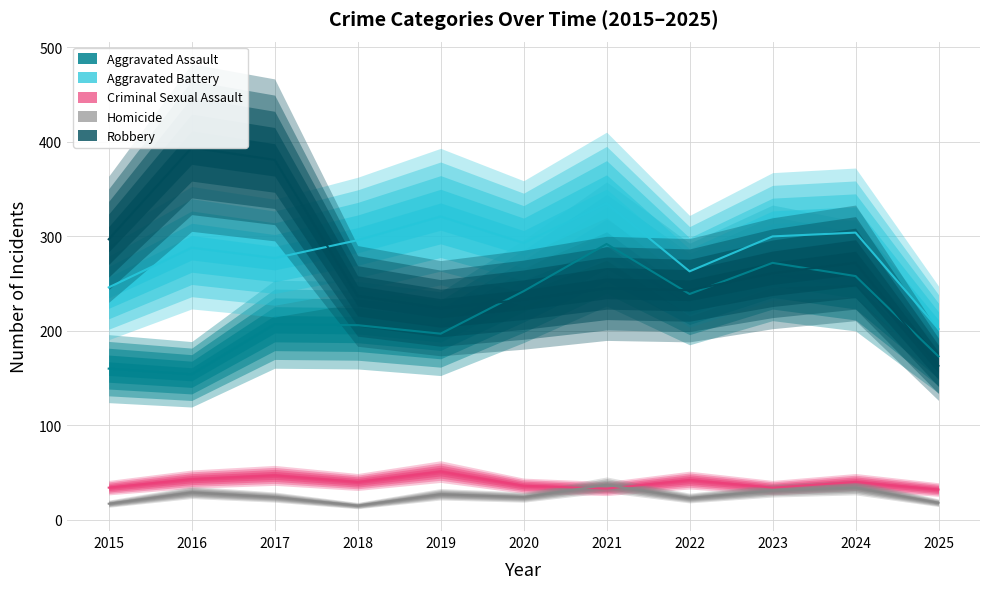

Is it true that Homicide equals 13 at 2021?

False